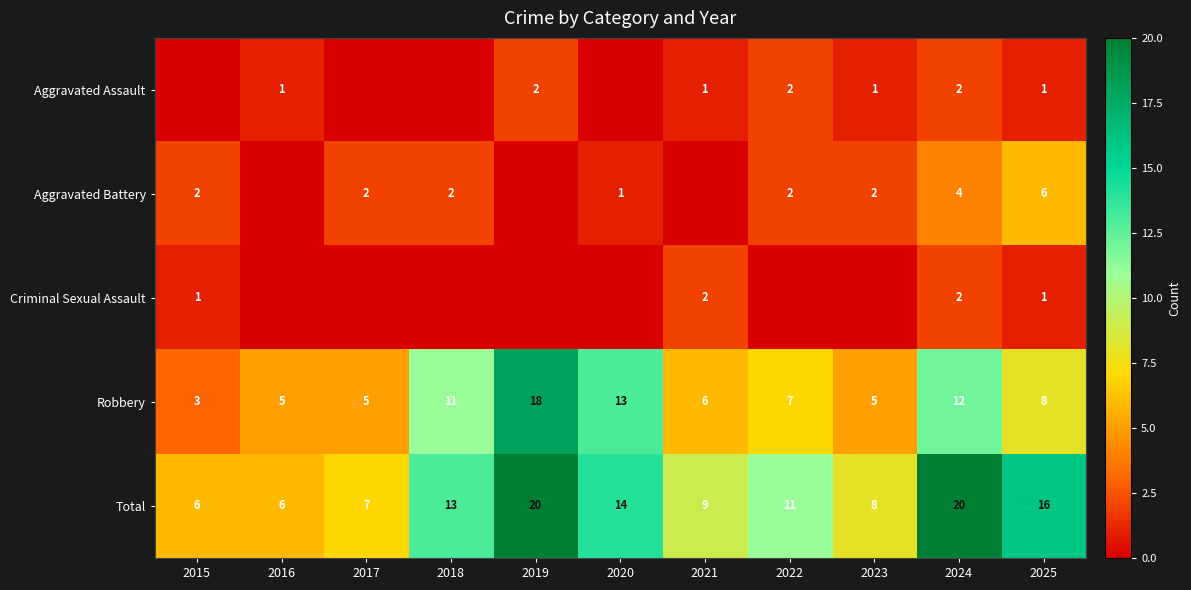

Where is Total nearest to the value 13?

2018